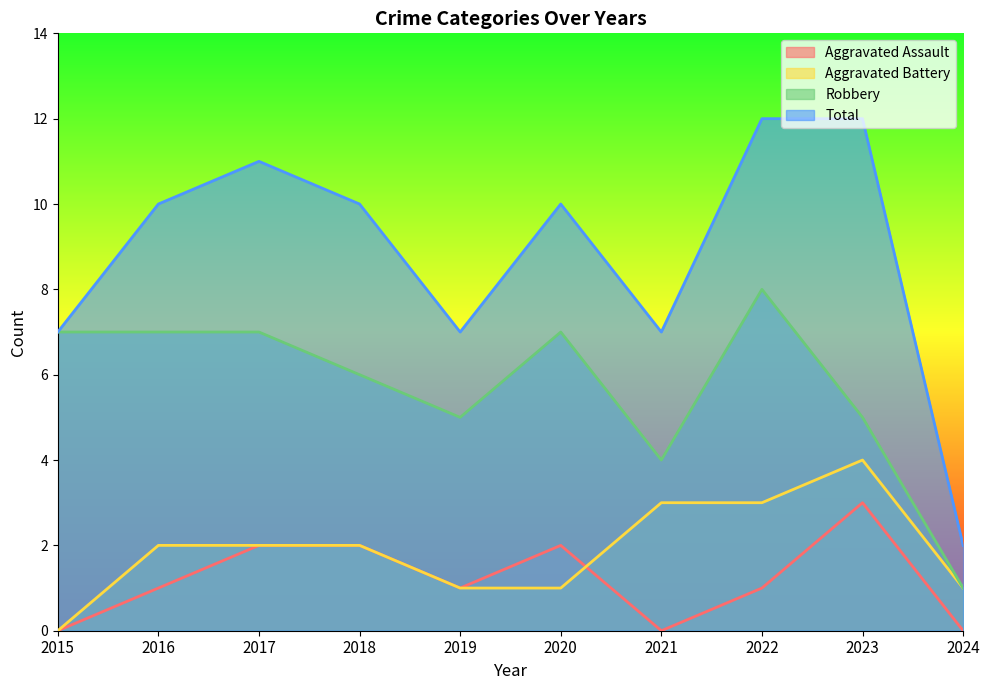

What is the sum of all Aggravated Battery values?

19